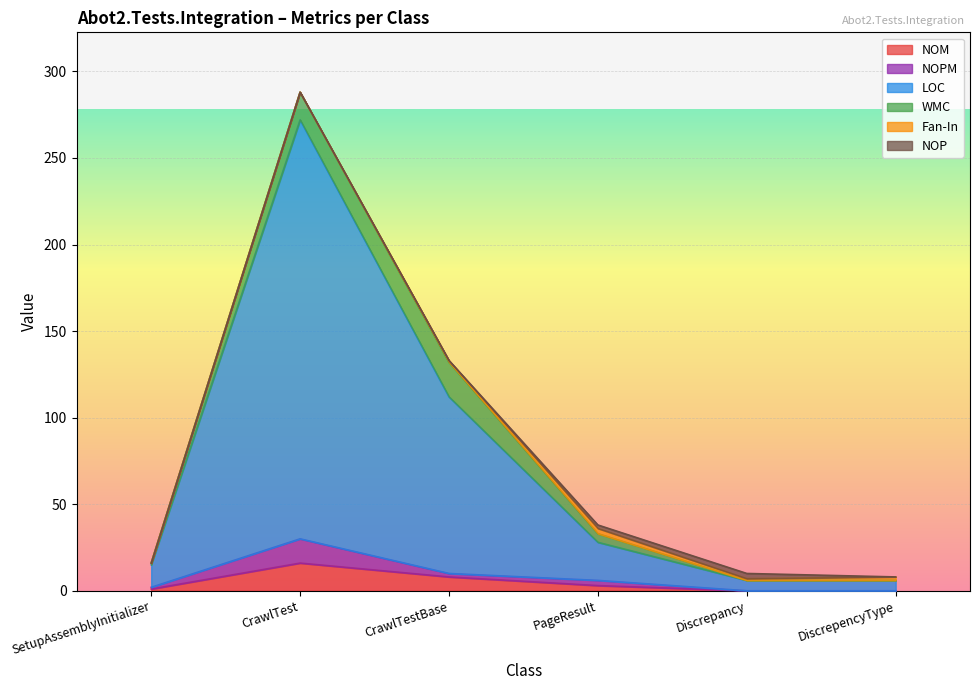

Rank the series by their maximum value, from lowest to highest.

Fan-In, NOP, NOPM, NOM, WMC, LOC